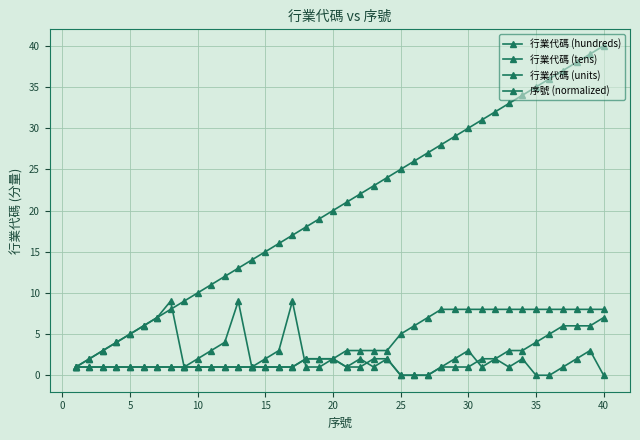

Which series ends up on top after the final intersection of 行業代碼 (hundreds) and 行業代碼 (units)?

行業代碼 (hundreds)